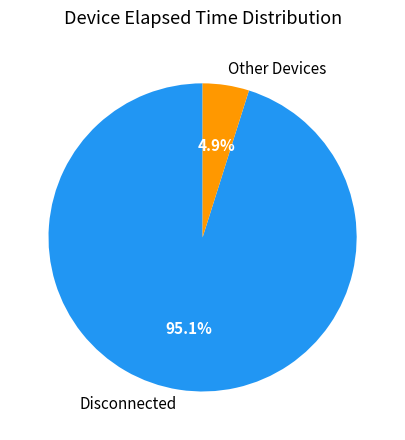

How many slices are in this pie chart?

2